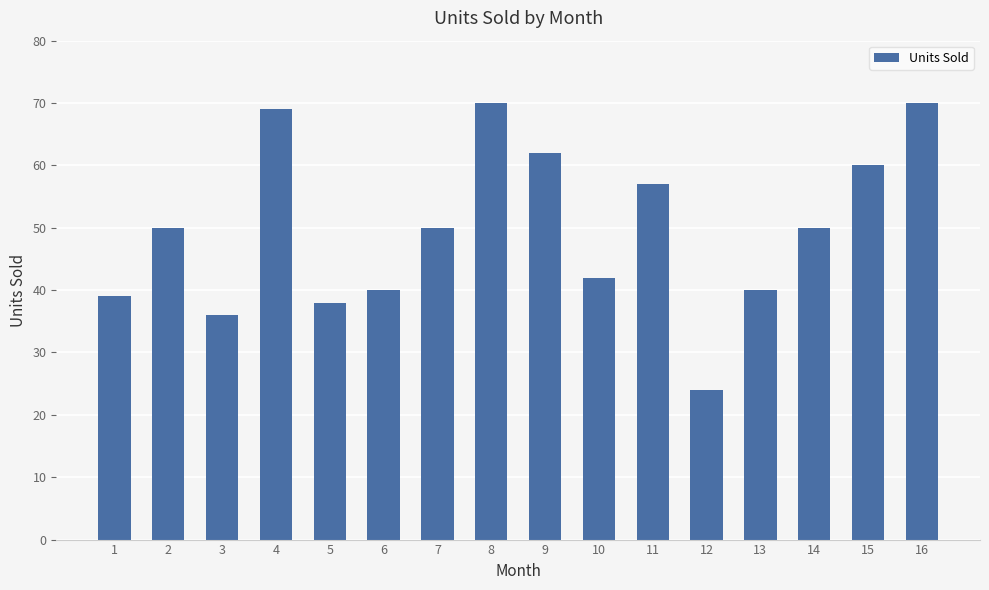

Are the bars horizontal?

No